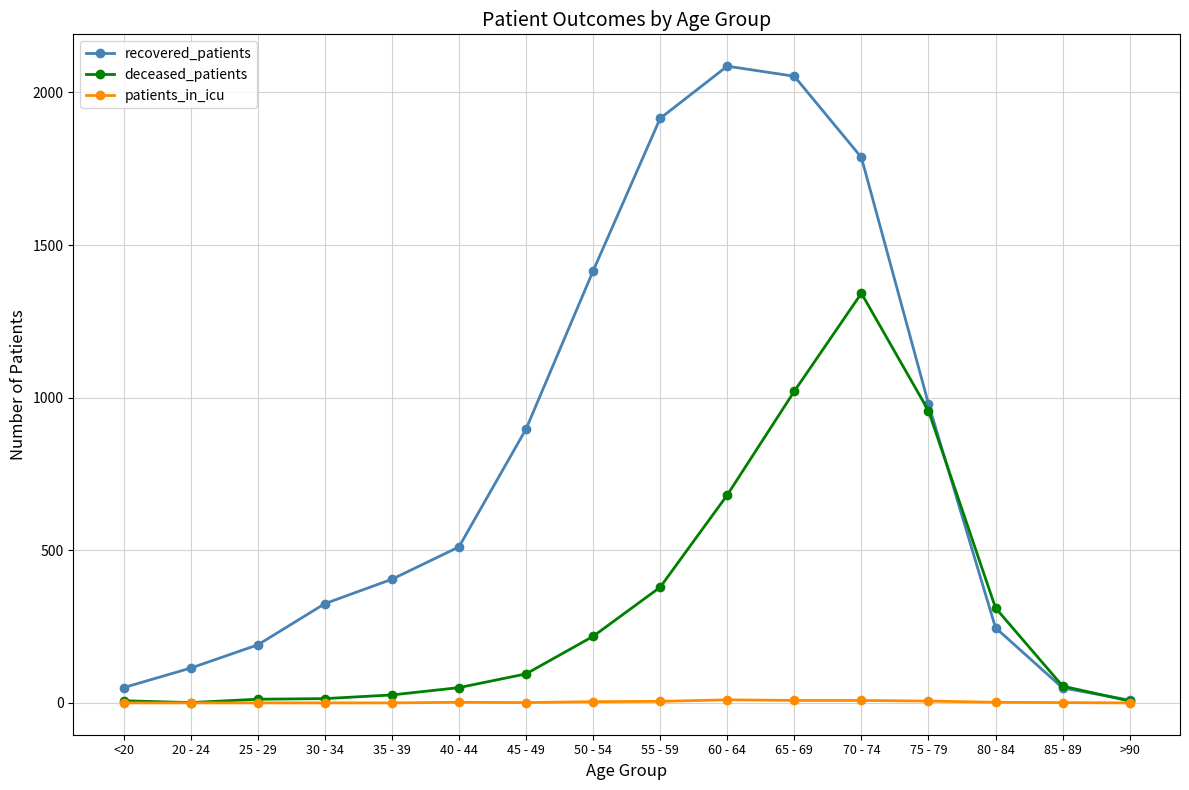

What is the greatest value displayed?

2086